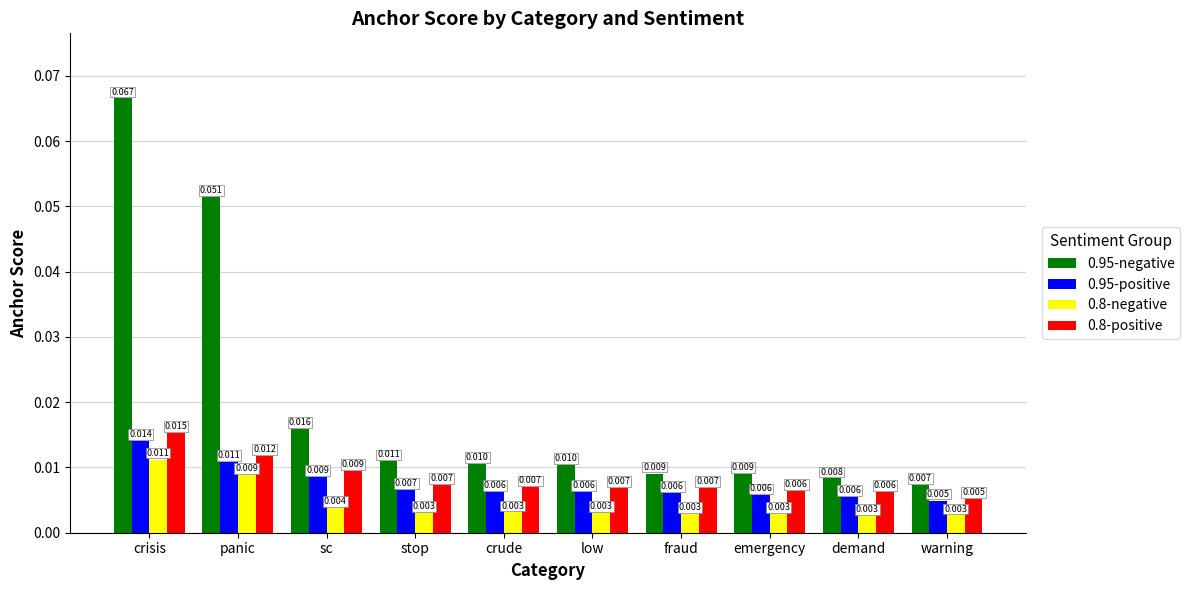

At which category is the sum across all series the highest?

crisis